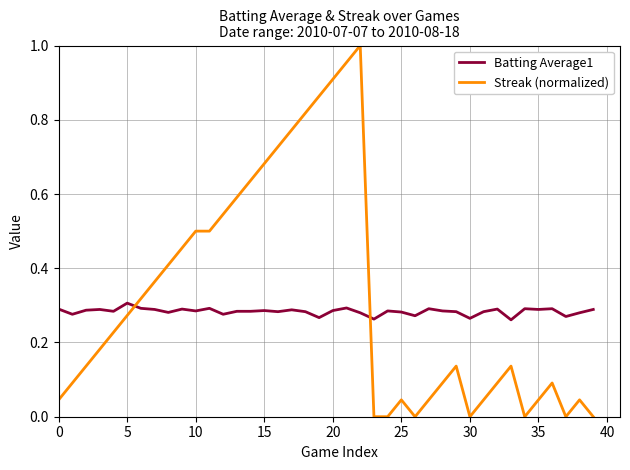

What are all the series names shown in the legend?

Batting Average1, Streak (normalized)